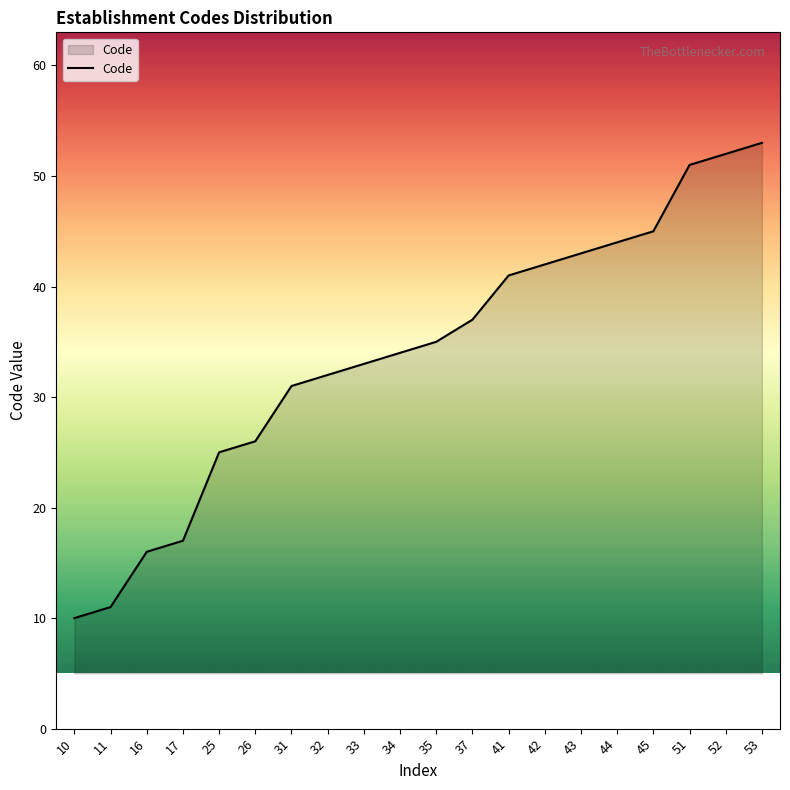

At which category does the chart reach its peak across all series?

53